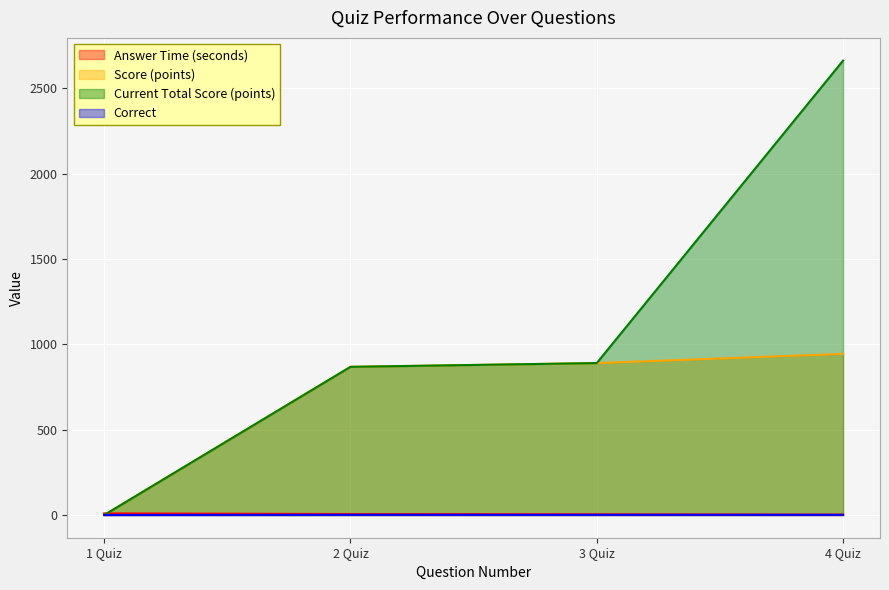

What is the average value of the Current Total Score (points) series?

1105.0